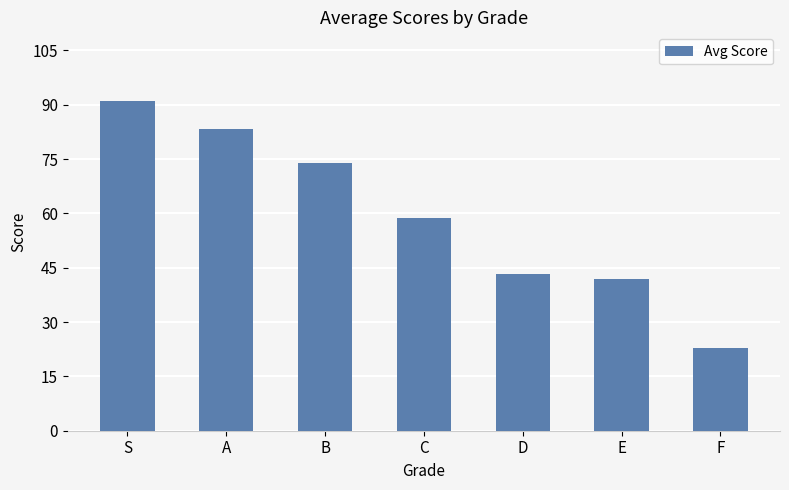

How many values exceed 58?

4